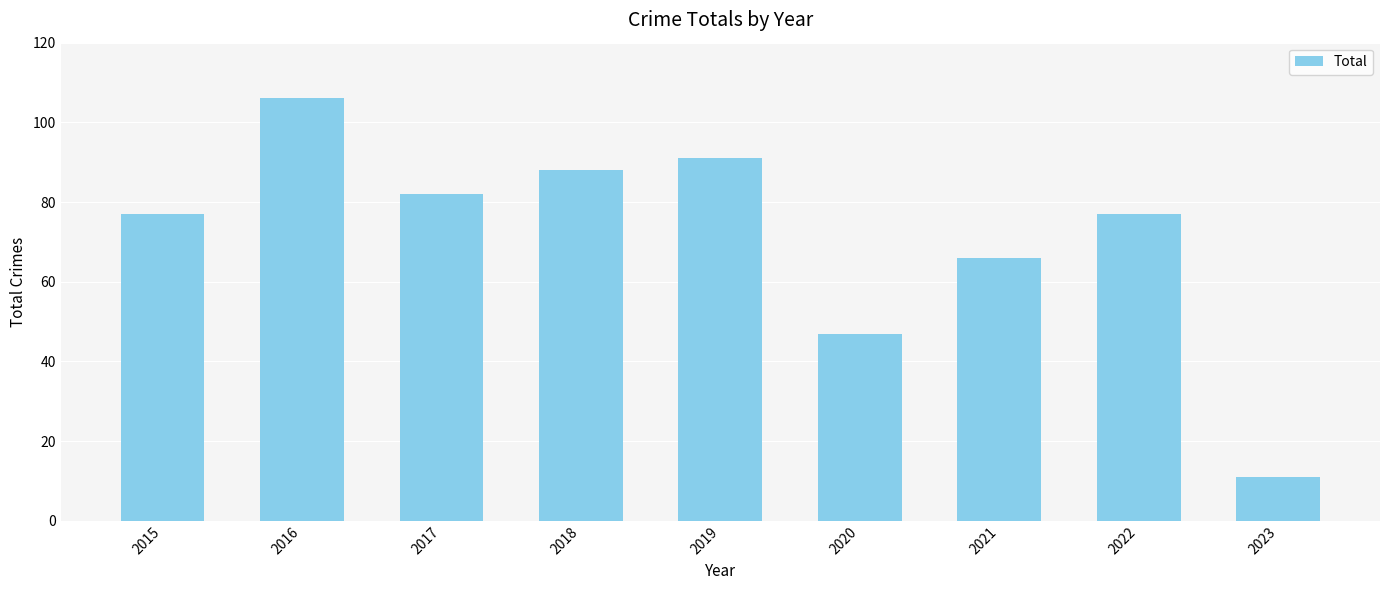

At which category does the chart reach its minimum across all series?

2023